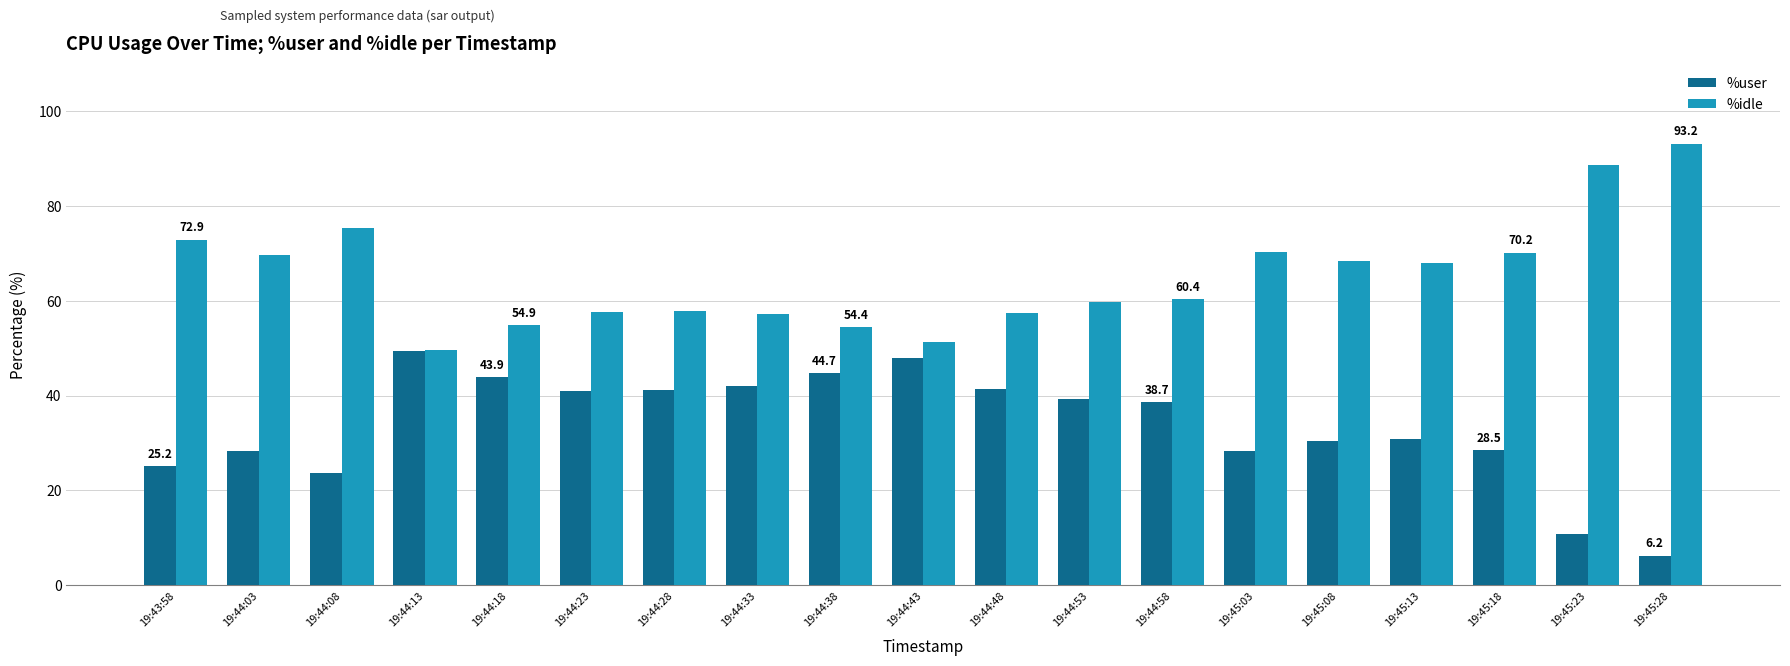

The %idle series shows 57.9 at 19:44:28. True or false?

True